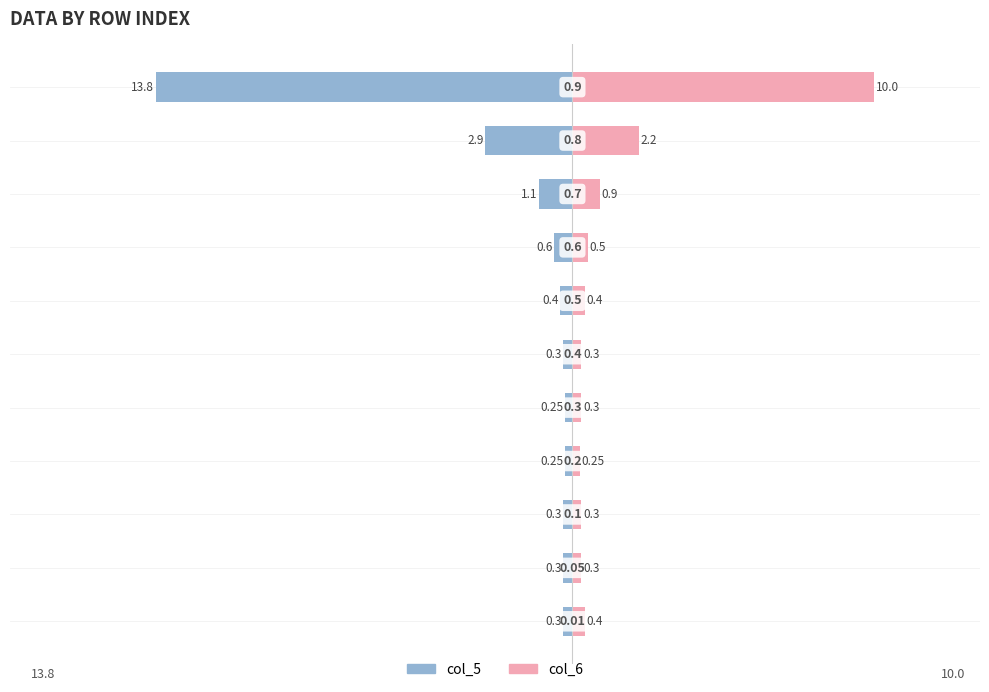

Reading left to right, list all the values displayed in this chart.

col_5: 0=-0.3	1=-0.3	2=-0.3	3=-0.2	4=-0.2	5=-0.3	6=-0.4	7=-0.6	8=-1.1	9=-2.9	10=-13.8
col_6: 0=0.4	1=0.3	2=0.3	3=0.2	4=0.3	5=0.3	6=0.4	7=0.5	8=0.9	9=2.2	10=10.0